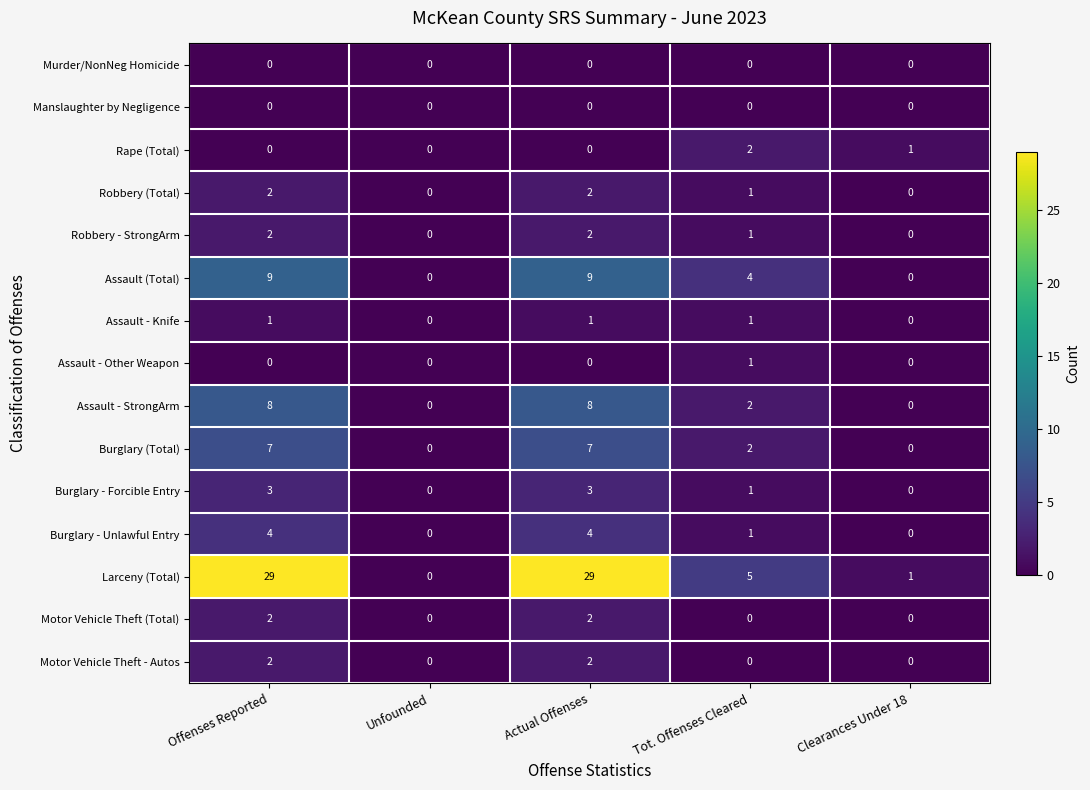

Which series has the largest total across all categories?

Larceny (Total)